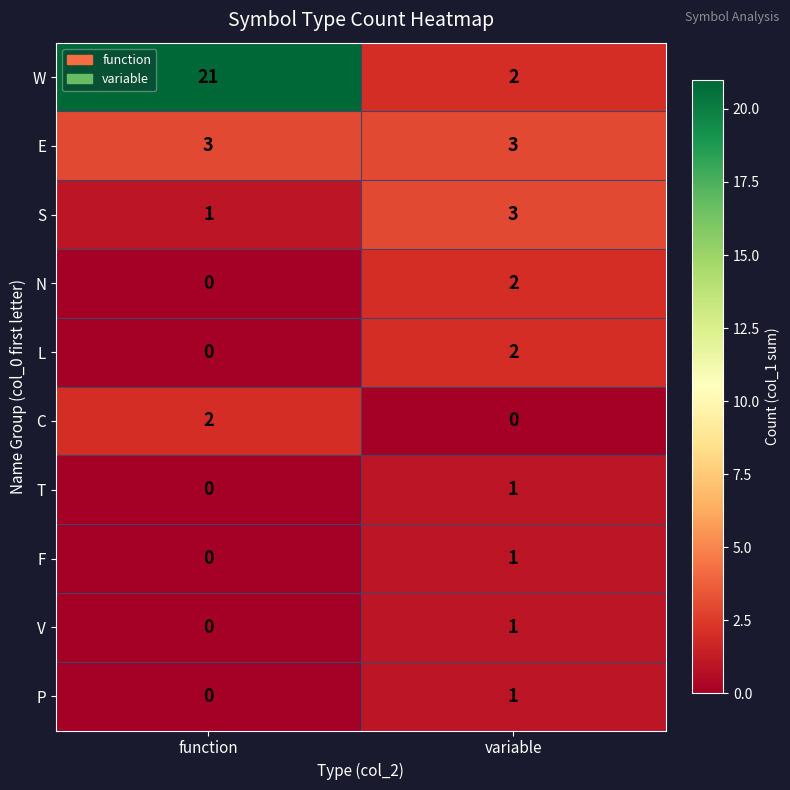

Which category has the highest value in the P series?

variable